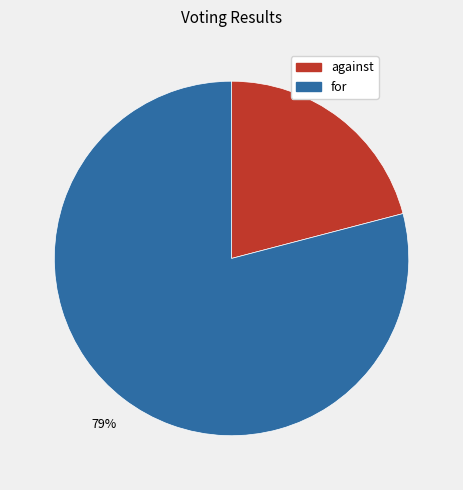

Between for and against, which is larger?

for